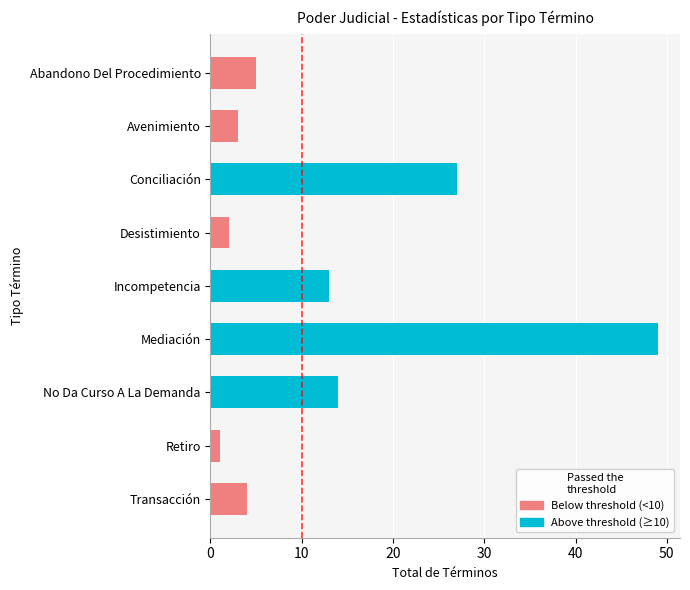

At which label is the value closest to 25?

Conciliación